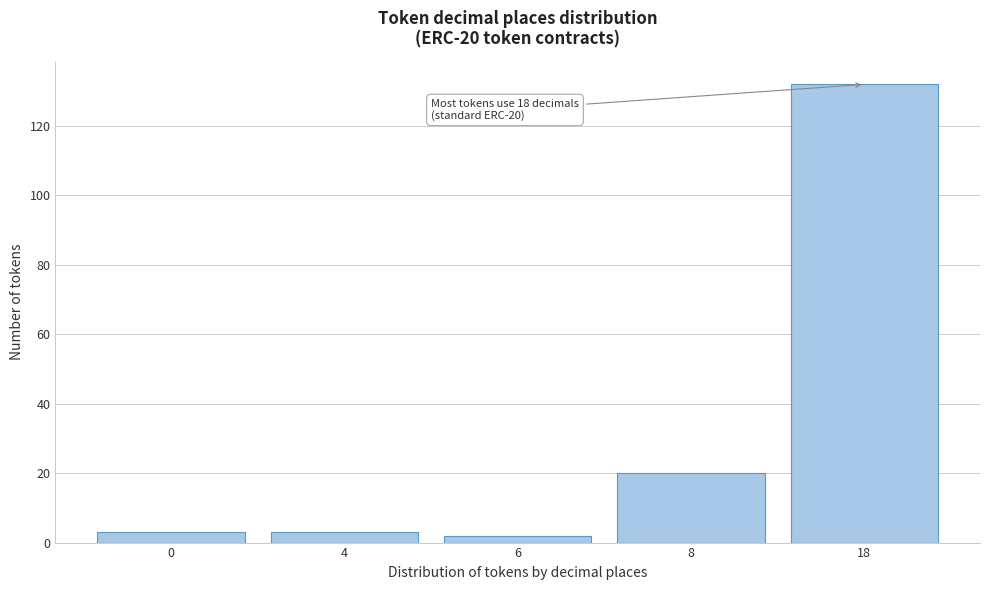

Reading left to right, extract all data points from this chart.

0=3	4=3	6=2	8=20	18=132